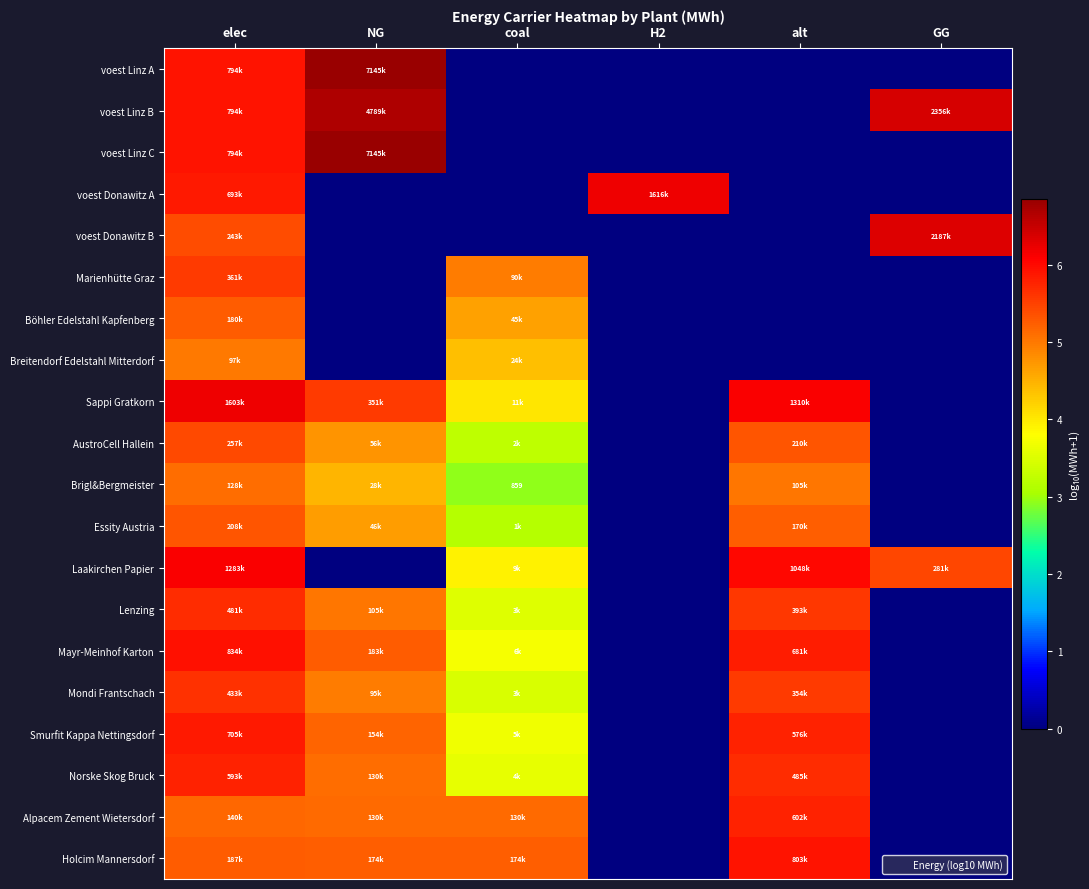

Rank the categories by Sappi Gratkorn value from lowest to highest.

H2, GG, coal, NG, alt, elec